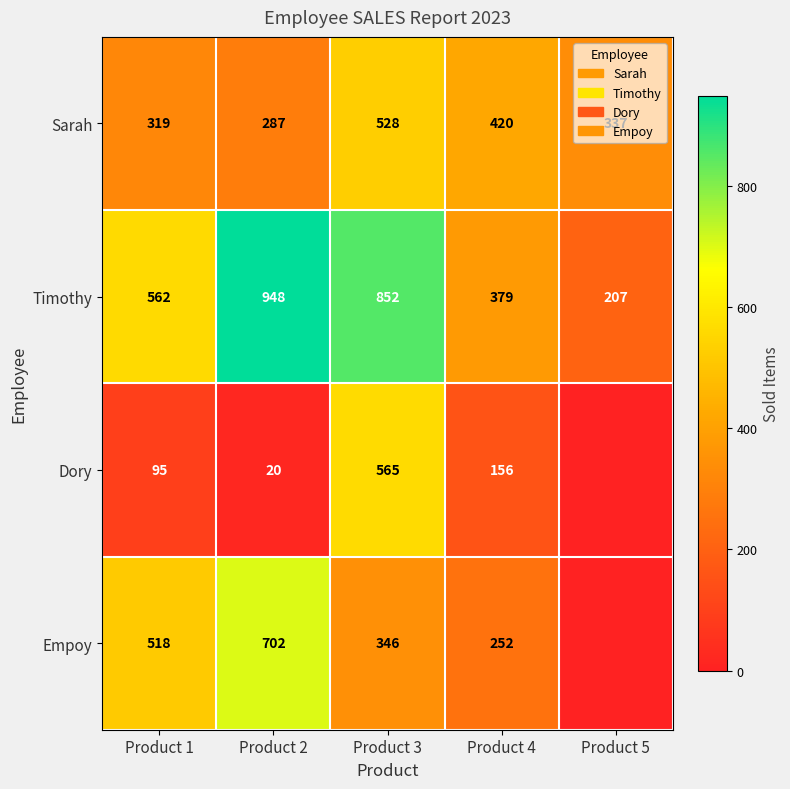

True or false: Dory has a value of 565 at Product 3.

True